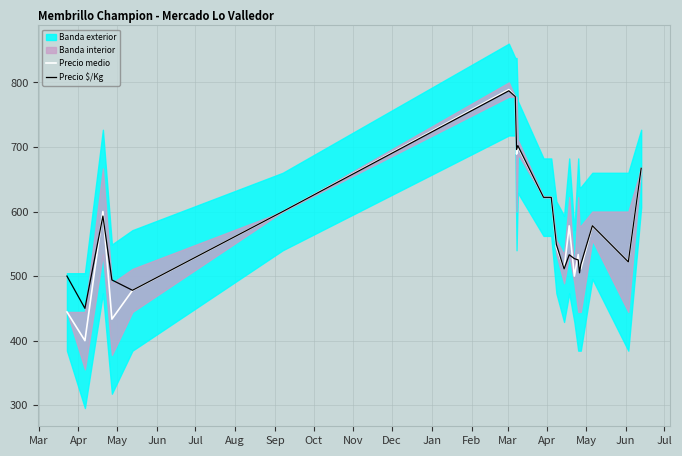

What is the difference between the maximum and second lowest values in the Precio $/Kg series?

309.0